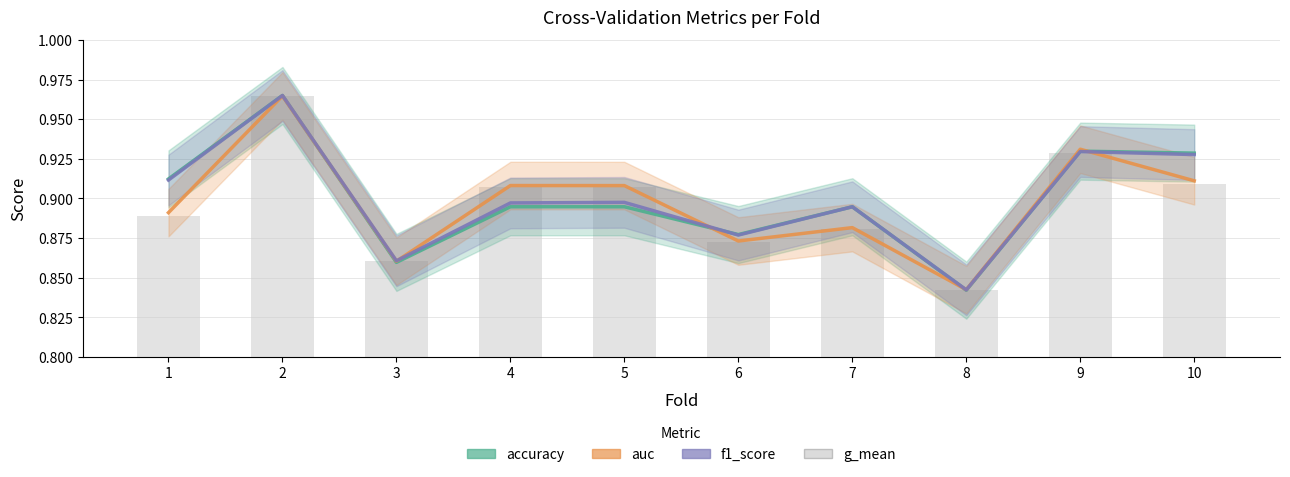

What is the total value across all series at 10?

3.7